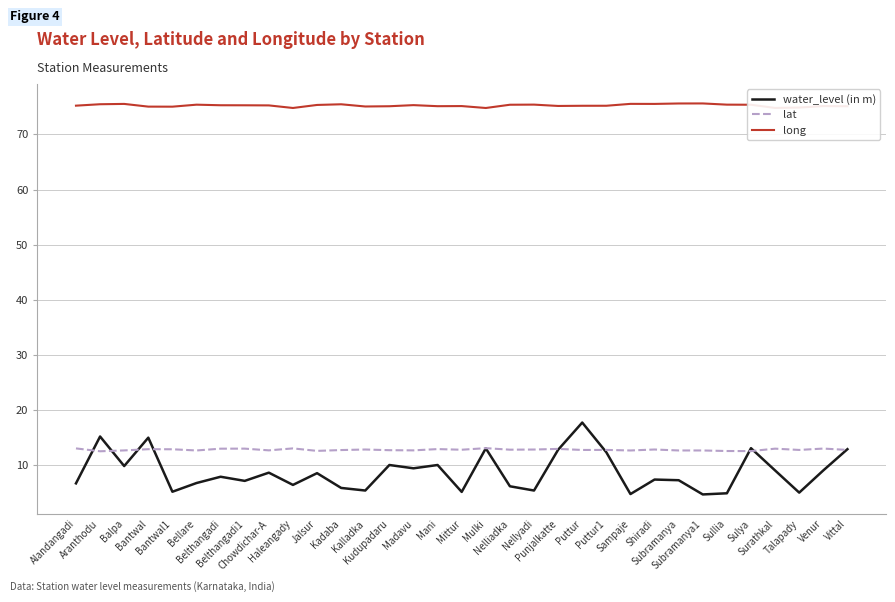

What is the difference between the highest and lowest values at Mani?

65.1